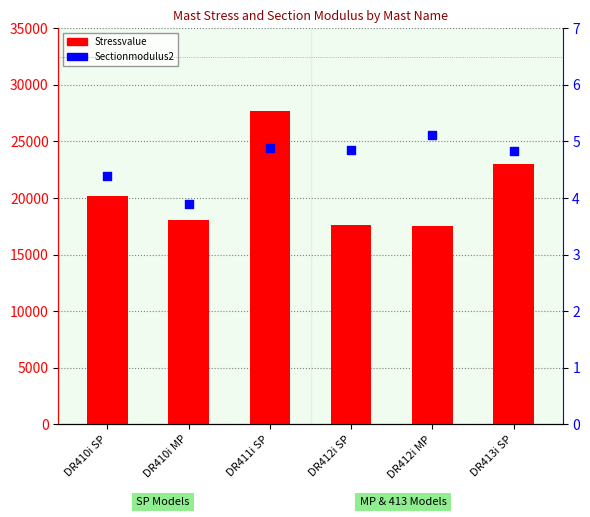

Which series has the largest total across all categories?

Stressvalue